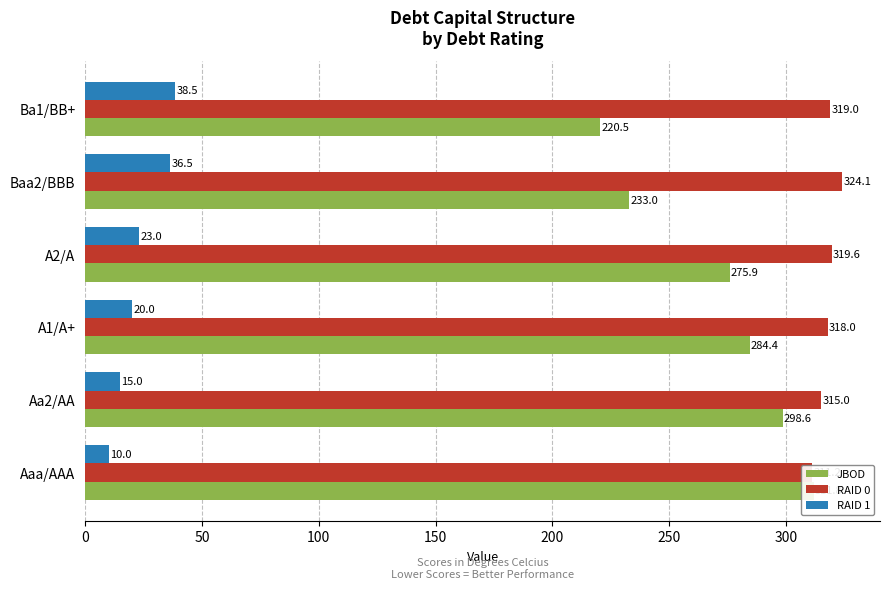

How many data points in RAID 0 are less than 319?

3